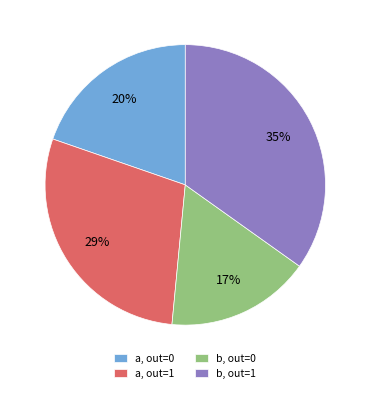

Does a, out=0 account for over 50% of the chart?

No